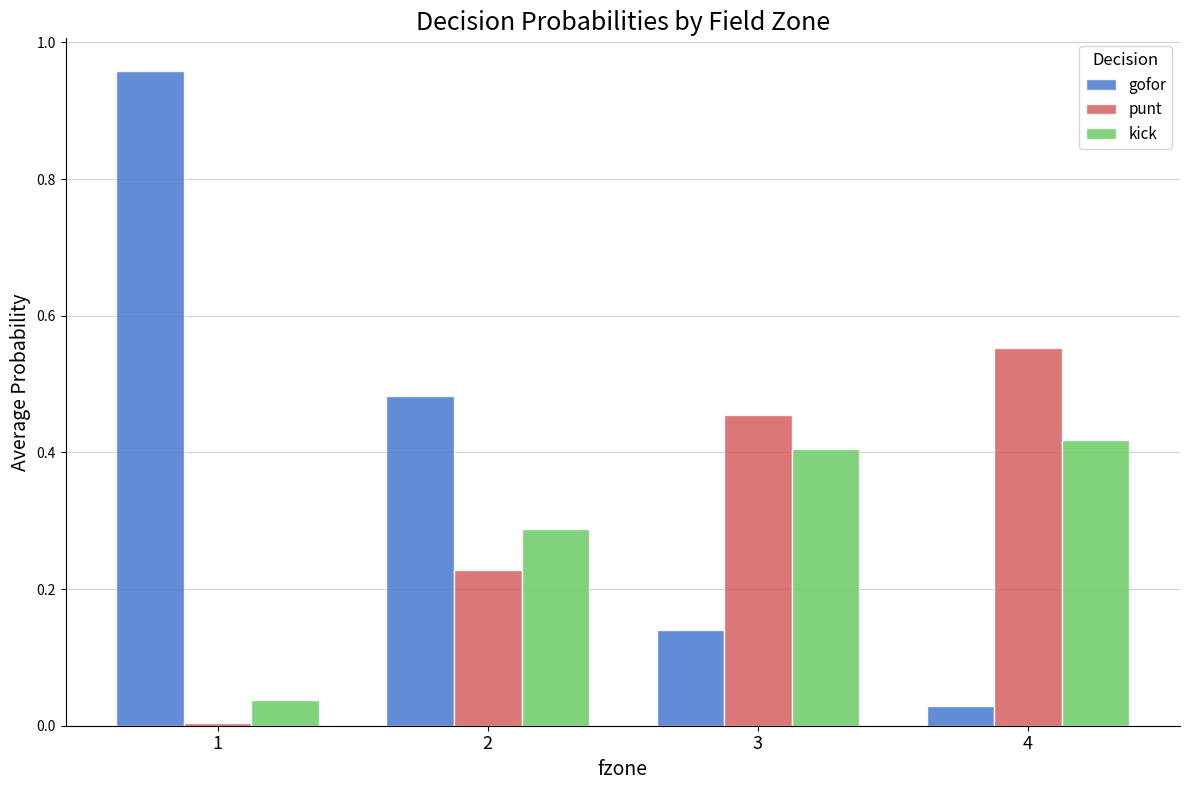

What is the sum of all kick values?

1.1